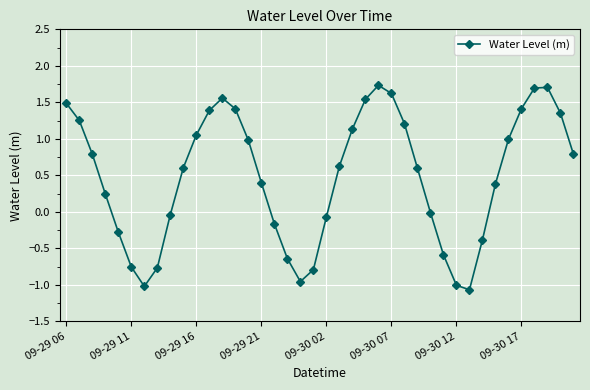

How many points are higher than both their immediate neighbors (excluding endpoints)?

3